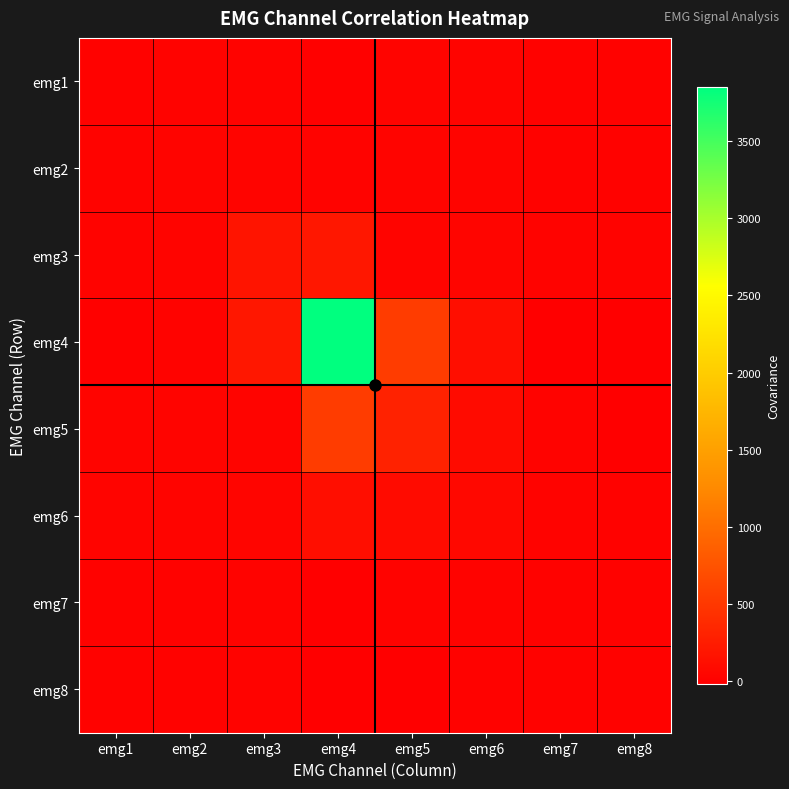

At how many categories does at least one series exceed 759?

1